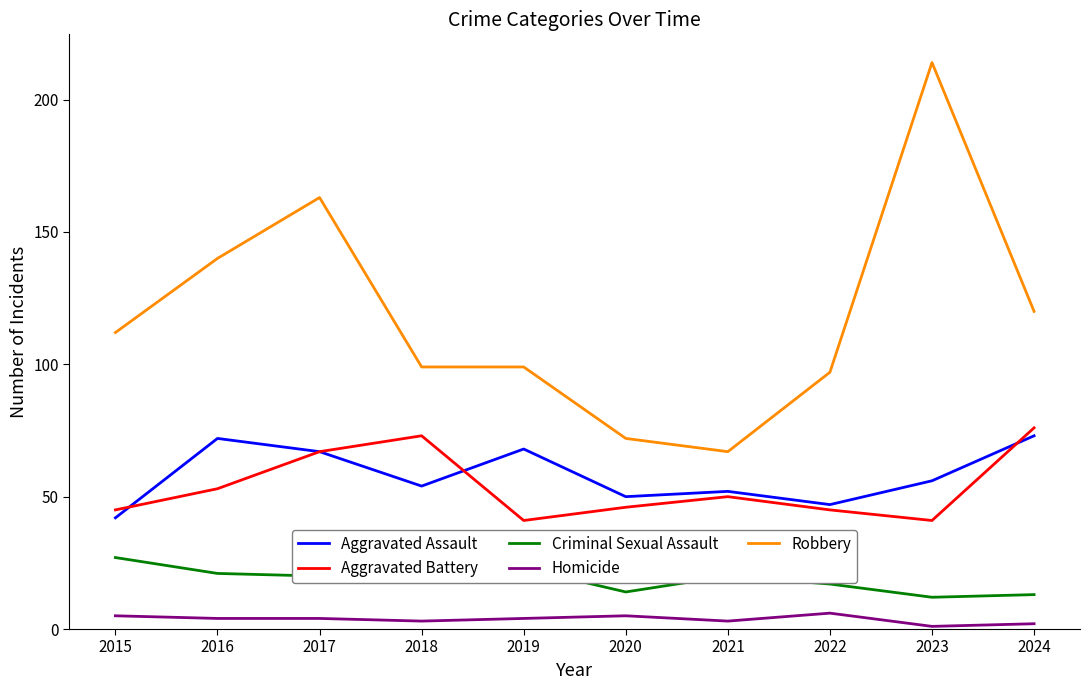

Reading right to left, transcribe all the data shown in this chart.

Aggravated Assault: 73	56	47	52	50	68	54	67	72	42
Aggravated Battery: 76	41	45	50	46	41	73	67	53	45
Criminal Sexual Assault: 13	12	17	20	14	23	18	20	21	27
Homicide: 2	1	6	3	5	4	3	4	4	5
Robbery: 120	214	97	67	72	99	99	163	140	112